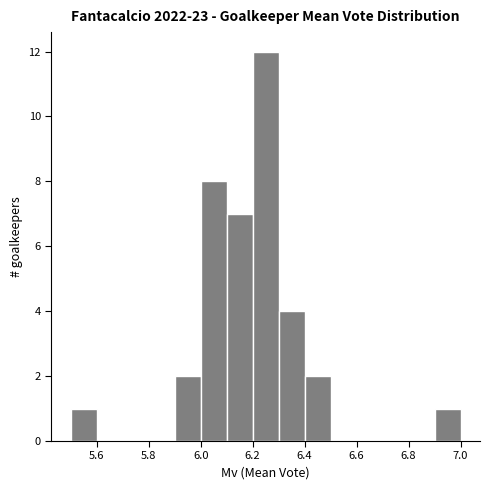

Which range on the x-axis has the tallest bar?

6.2 to 6.3